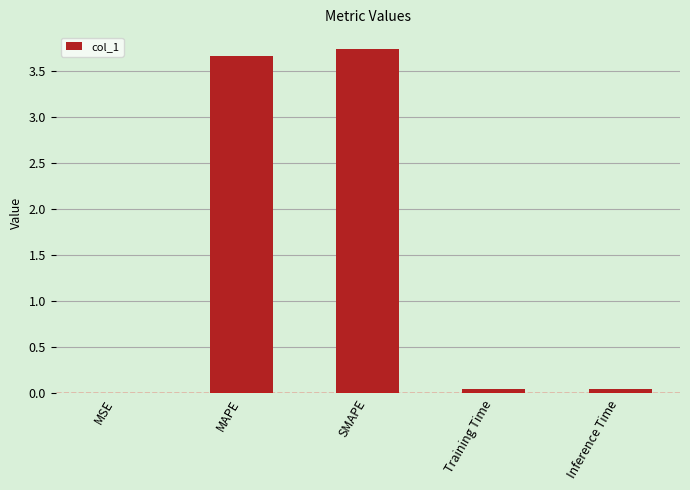

What is the sum of all values?

7.5